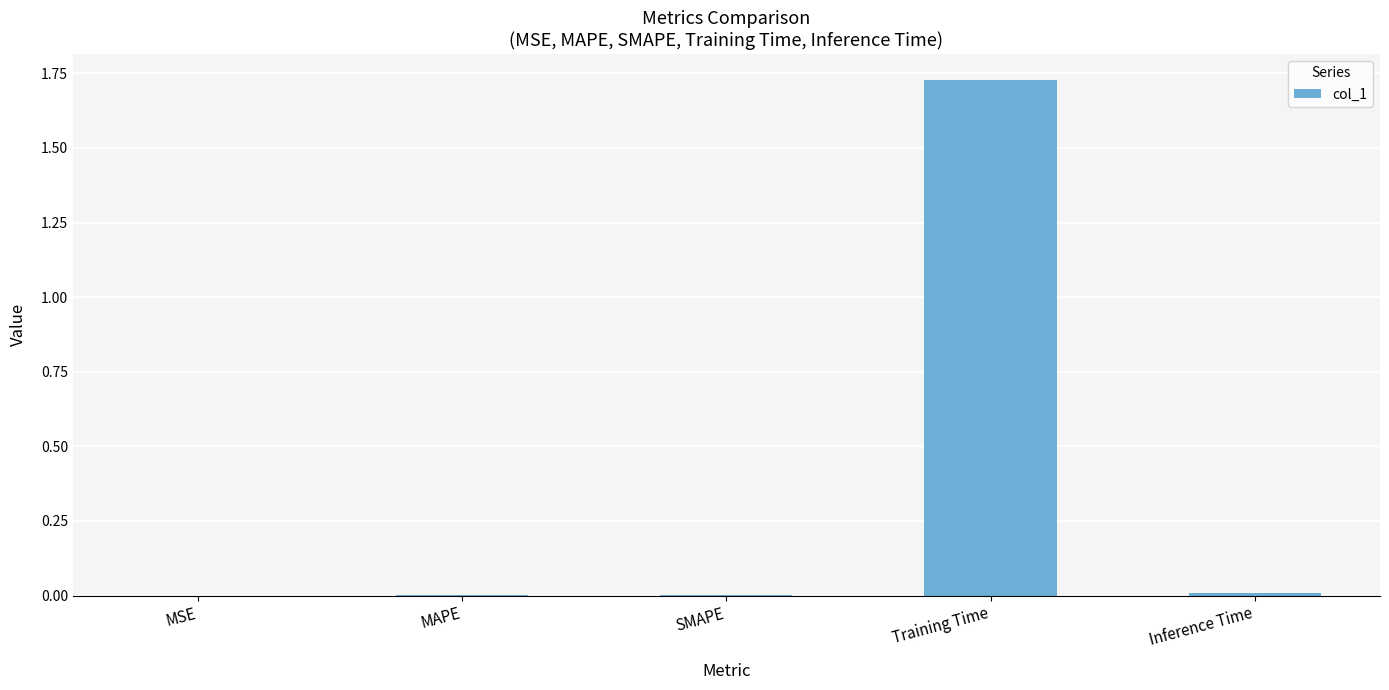

True or false: the data shows 0.4 at Training Time.

False